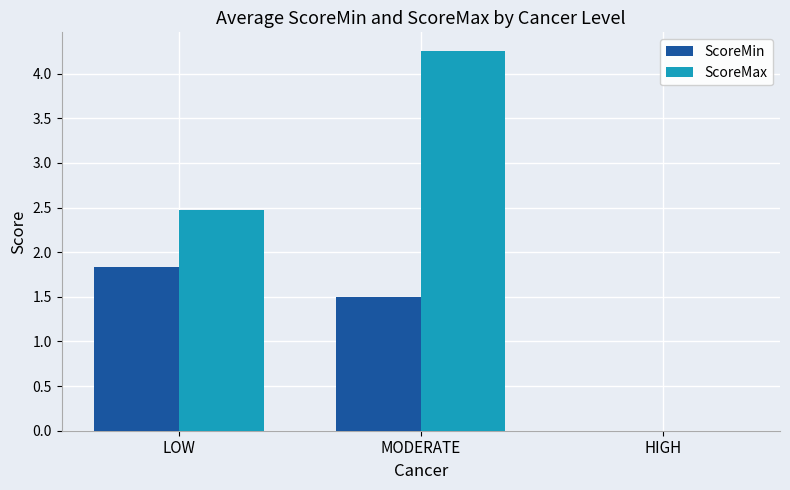

Count the number of data series in this chart.

2